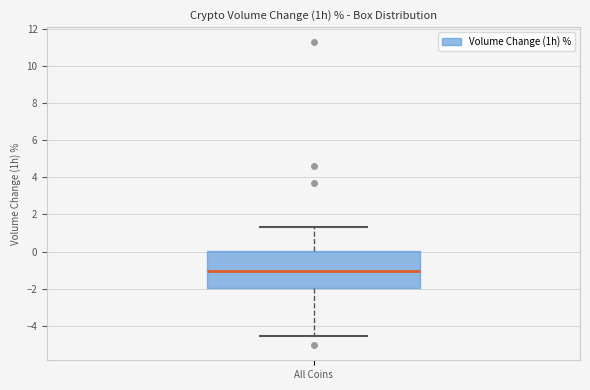

Read this box plot against the y-axis: the position of the median line, the range covered by the box, and the ends of both whiskers. The values are not printed on the chart, so give them approximately, as read against the axis.

median -1.0, box -2.0 to 0.0, whiskers -4.6 to 1.4